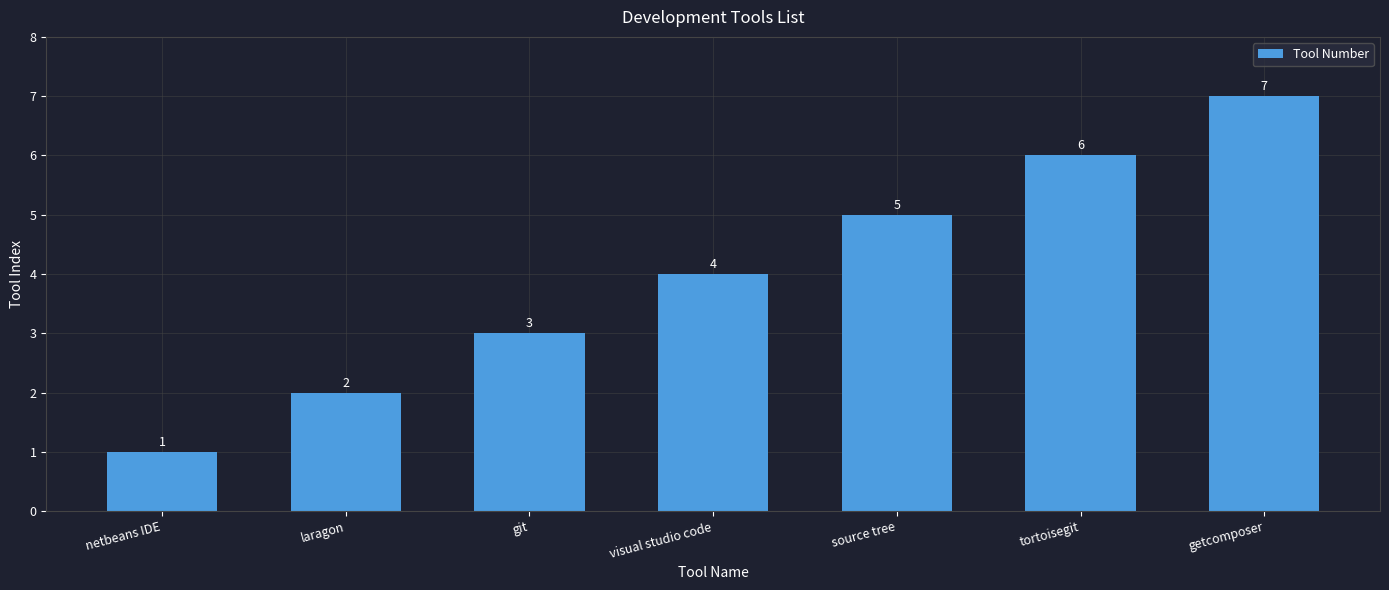

What is the sum of the values at laragon and source tree?

7